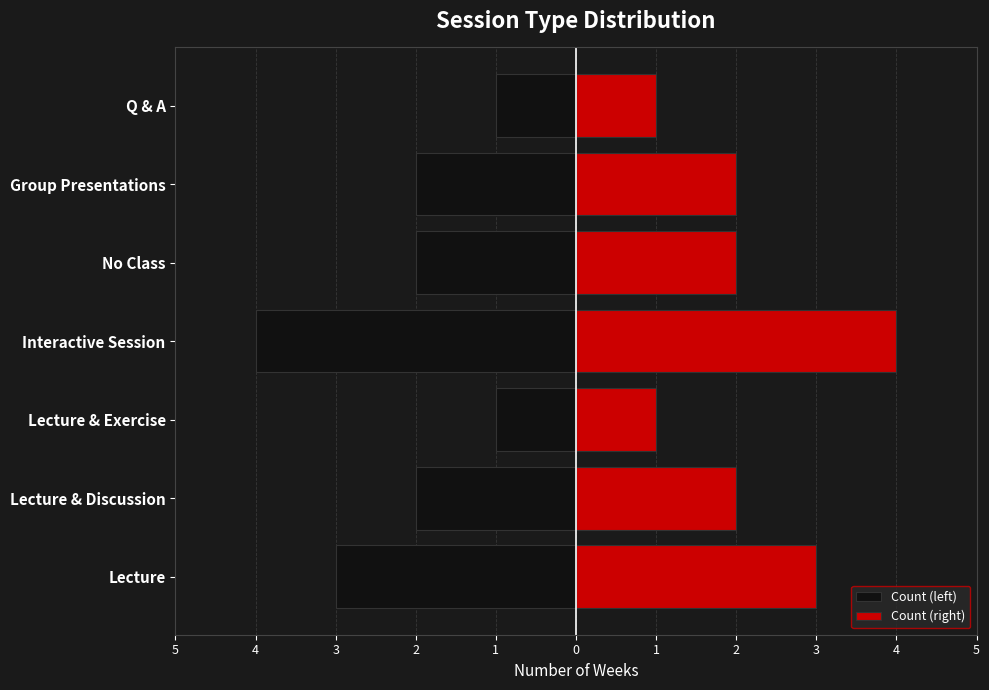

How many Count (right) values are between 1 and 3?

6